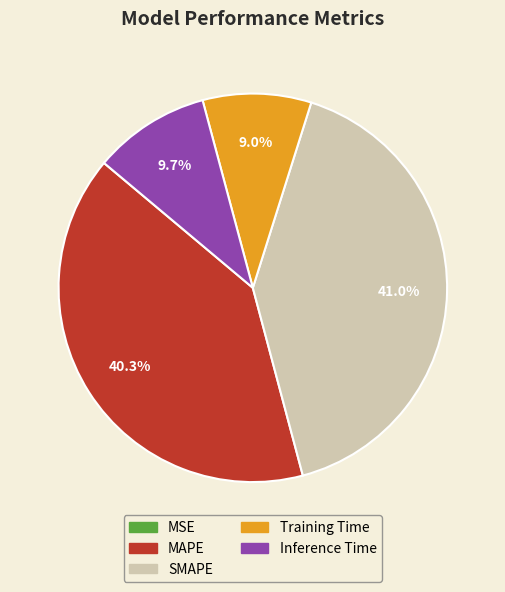

To the nearest percent, what is the combined percentage of SMAPE and Training Time?

50%